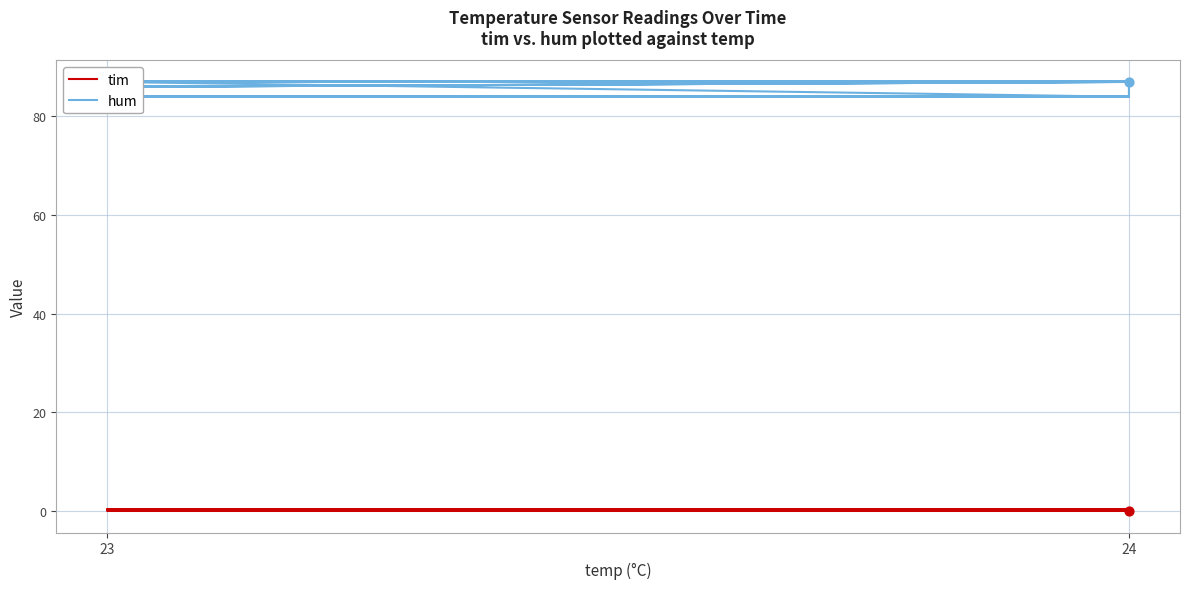

What are all the series names shown in the legend?

tim, hum